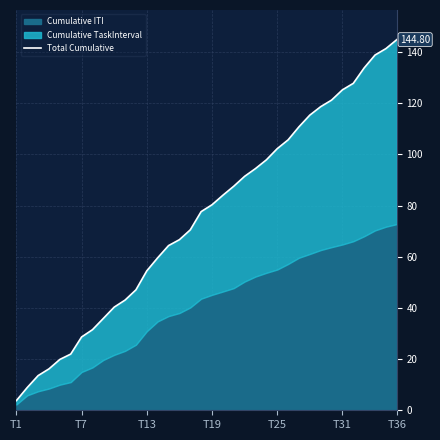

What is the difference between the maximum and minimum values?

141.0